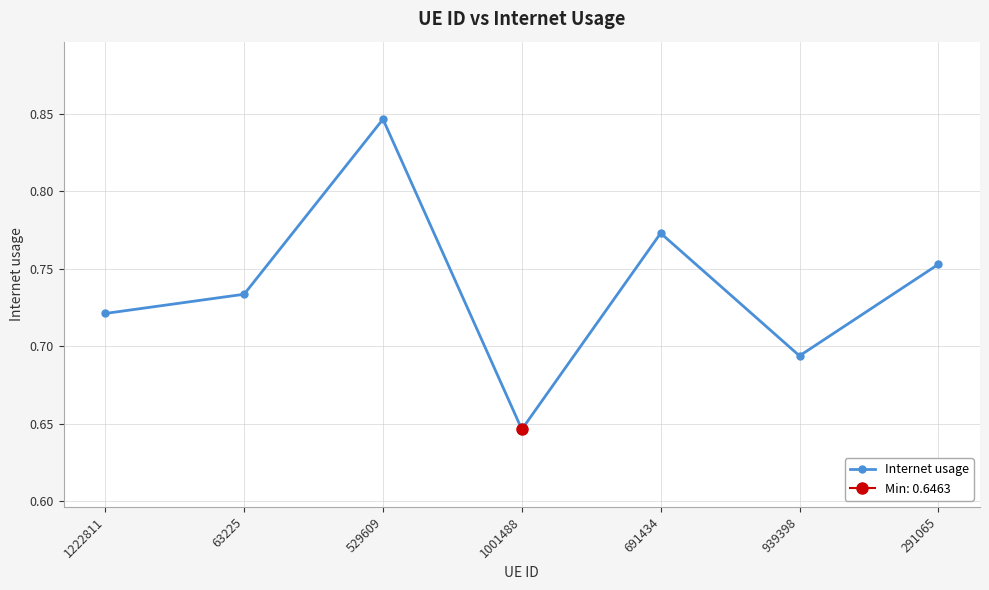

Reading right to left, what are all the values shown in this chart?

291065=0.8	939398=0.7	691434=0.8	1001488=0.6	529609=0.8	63225=0.7	1222811=0.7